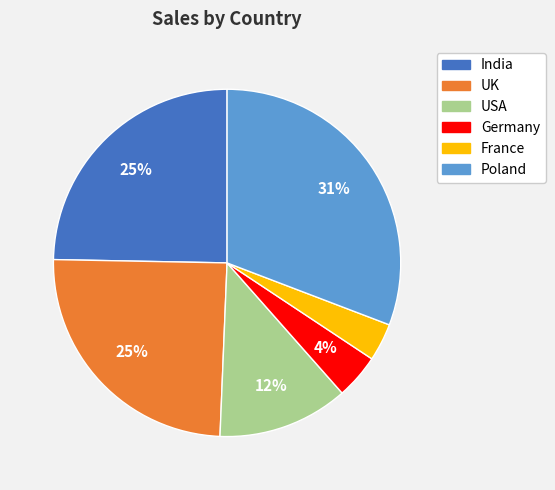

The France slice represents 4% of the pie. True or false?

True